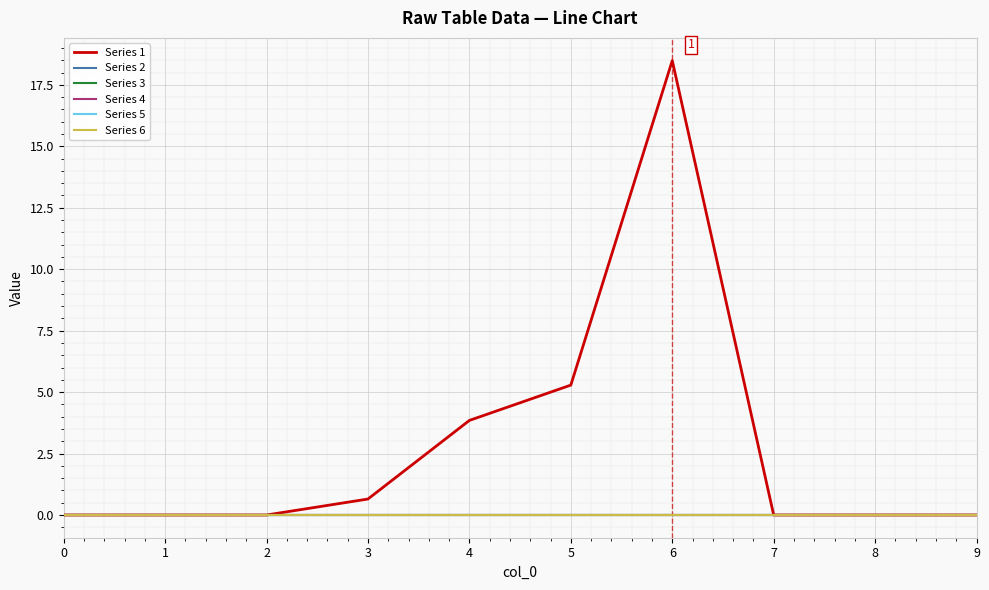

Does the chart have visible grid lines?

Yes